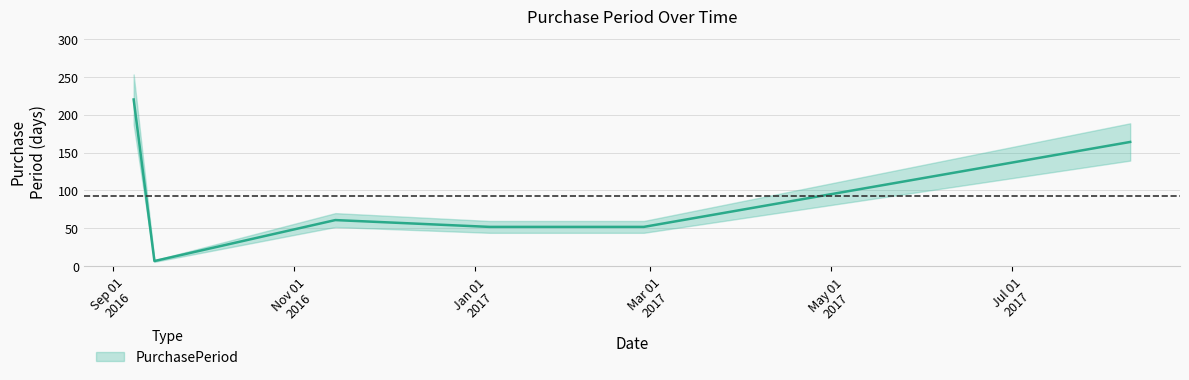

Rank the categories by value from highest to lowest.

2016-09-08, 2017-08-10, 2016-11-15, 2017-01-06, 2017-02-27, 2016-09-15